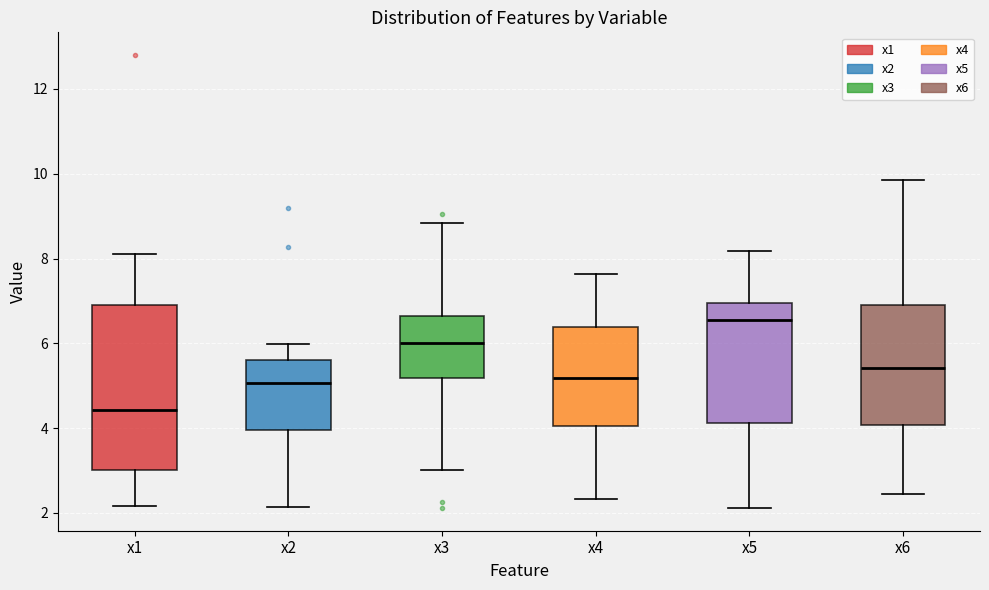

Reading left to right, read every box against the y-axis: the position of its median line, the range the box covers, and the ends of its whiskers. The values are not printed on the chart, so give them approximately, as read against the axis.

x1: median 4.4, box 3.0 to 6.8, whiskers 2.2 to 8.0
x2: median 5.0, box 4.0 to 5.6, whiskers 2.2 to 6.0
x3: median 6.0, box 5.2 to 6.6, whiskers 3.0 to 8.8
x4: median 5.2, box 4.0 to 6.4, whiskers 2.4 to 7.6
x5: median 6.6, box 4.2 to 7.0, whiskers 2.2 to 8.2
x6: median 5.4, box 4.0 to 7.0, whiskers 2.4 to 9.8